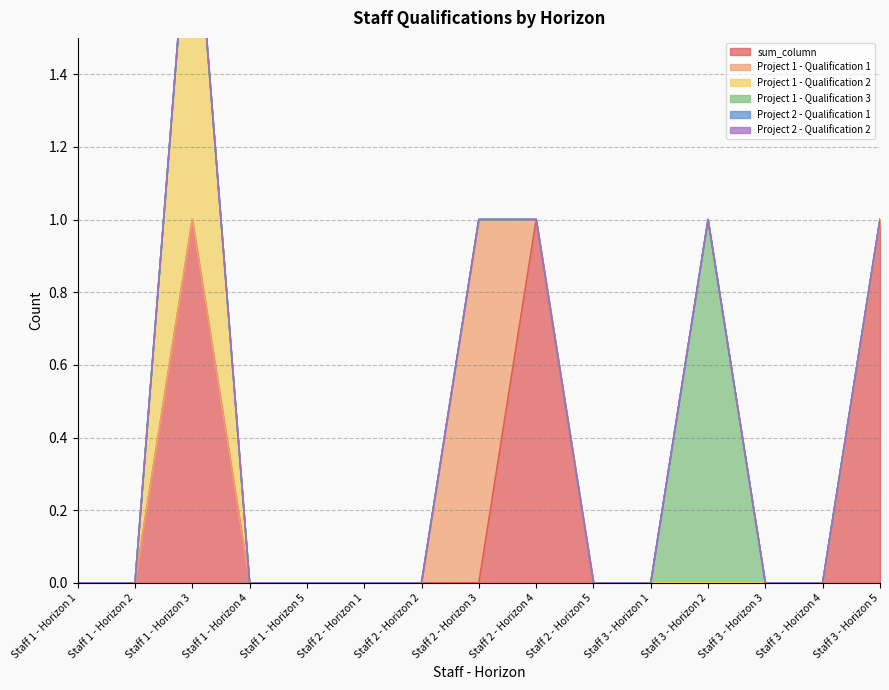

How many data points in Project 1 - Qualification 3 are above 0?

1